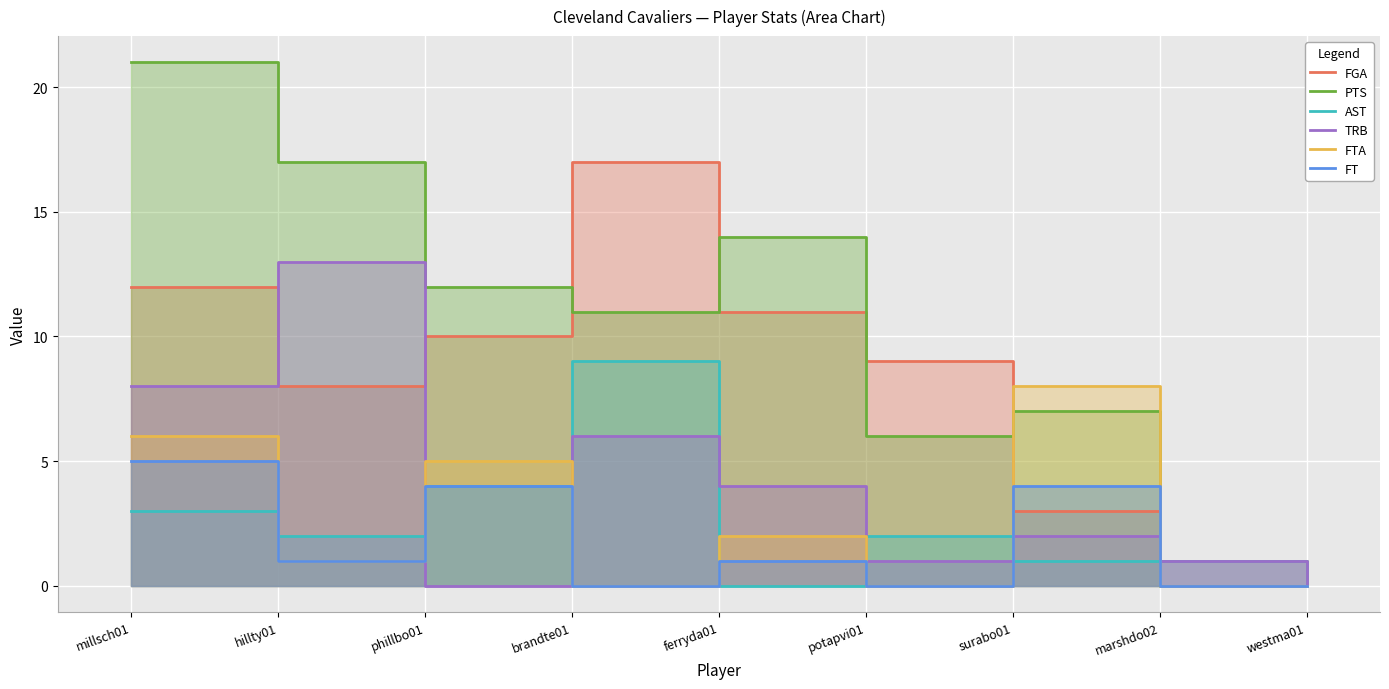

Where does the TRB series first go above 2?

millsch01